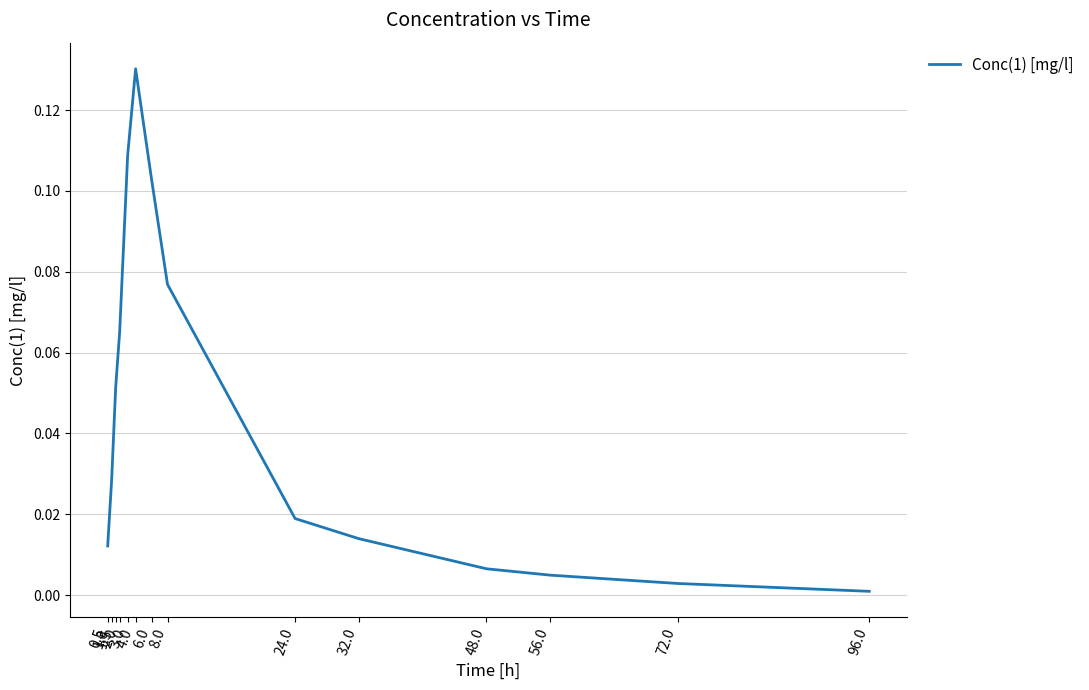

Reading right to left, what are all the values shown in this chart?

96.0=0.0	72.0=0.0	56.0=0.0	48.0=0.0	32.0=0.0	24.0=0.0	8.0=0.1	6.0=0.1	4.0=0.1	3.0=0.1	2.0=0.1	1.5=0.1	1.0=0.0	0.5=0.0